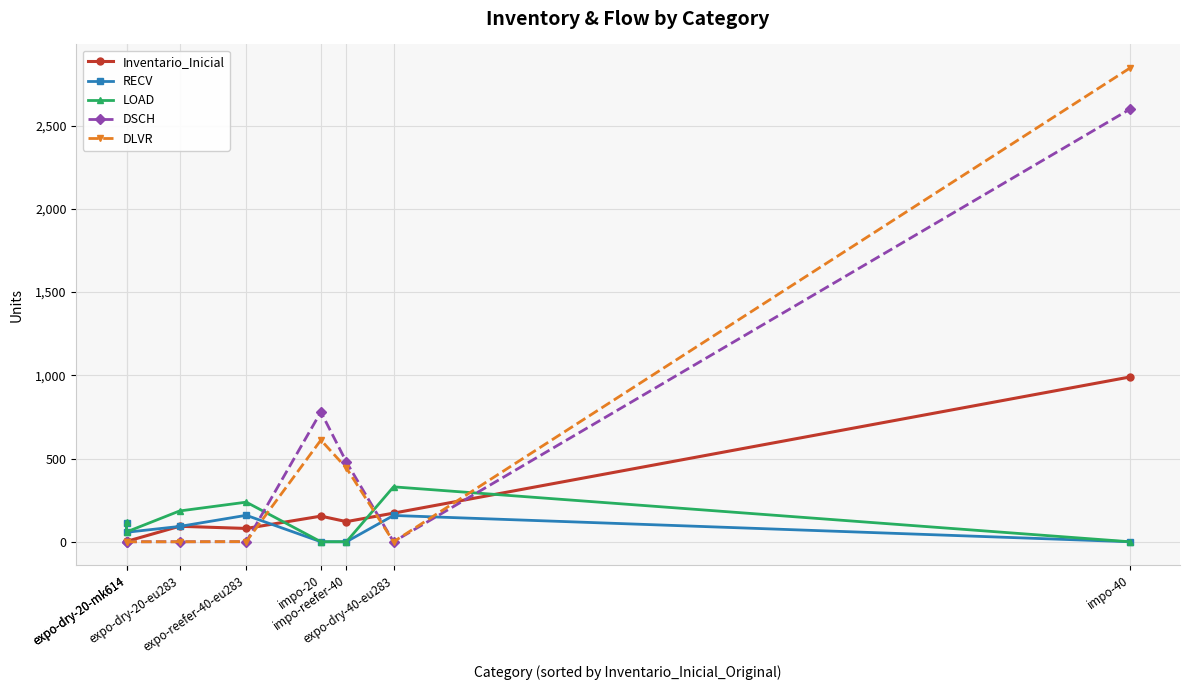

How many interior local valleys does the DSCH series have?

1